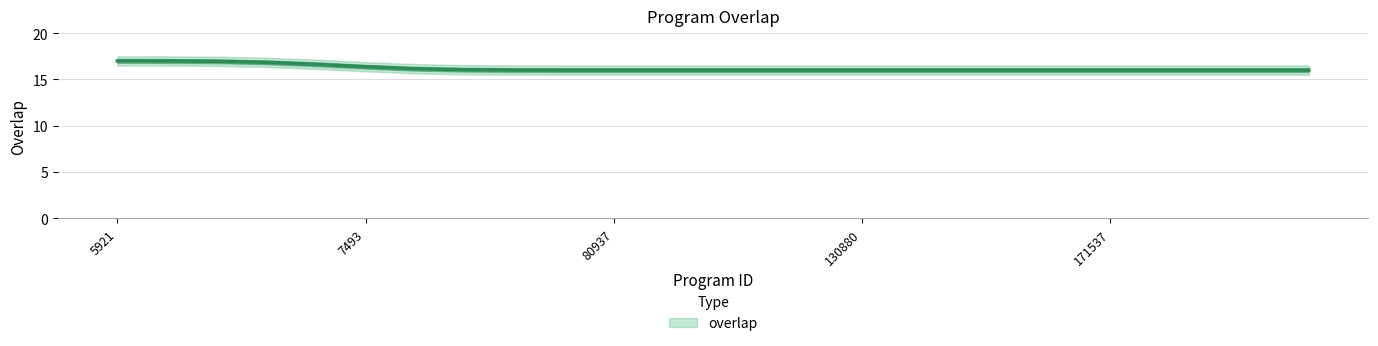

List the labels in order of value, largest first.

5921, 10410, 218148, 257923, 348726, 7493, 10474, 19476, 19973, 22127, 80937, 90388, 97039, 97715, 99504, 130880, 144222, 147979, 158906, 165663, 171537, 171723, 176531, 176662, 214079